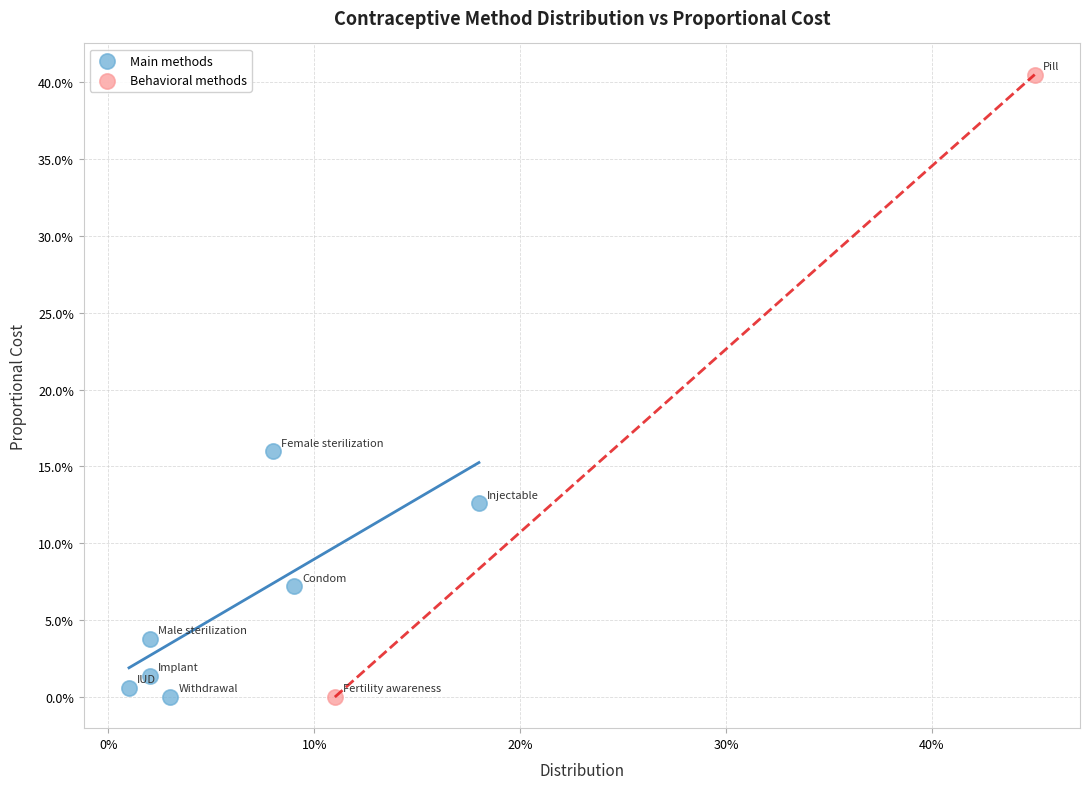

What are all the series names shown in the legend?

Main methods, Behavioral methods